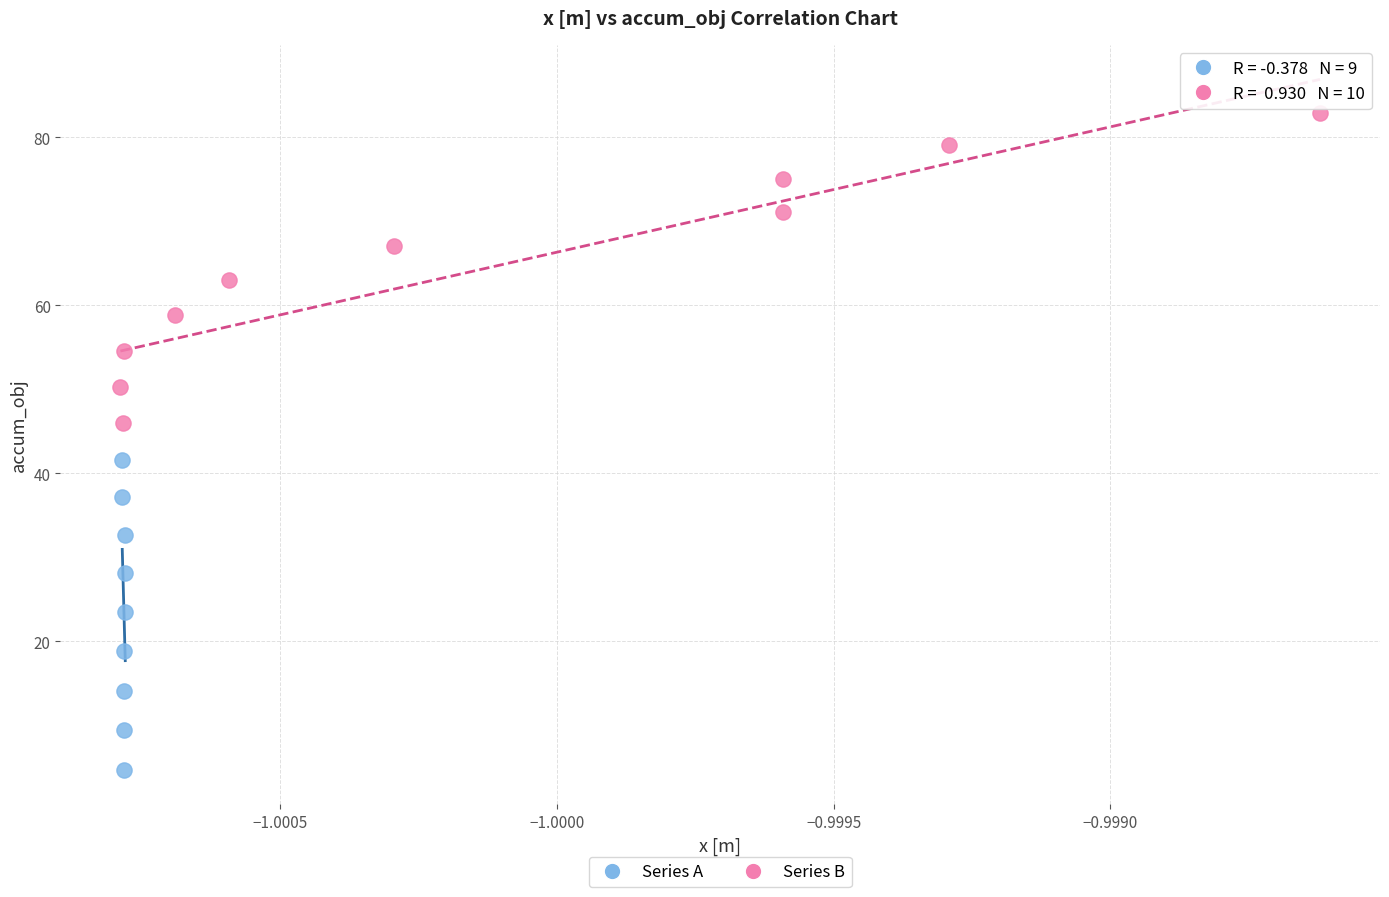

Which series contains the highest Y value?

Series B